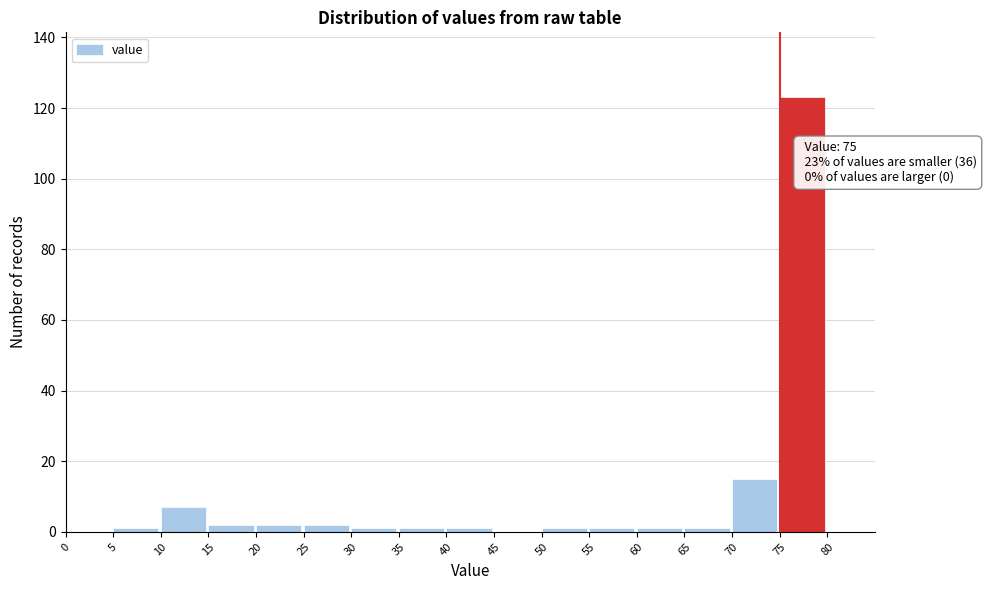

Which range on the x-axis has the tallest bar?

75 to 80